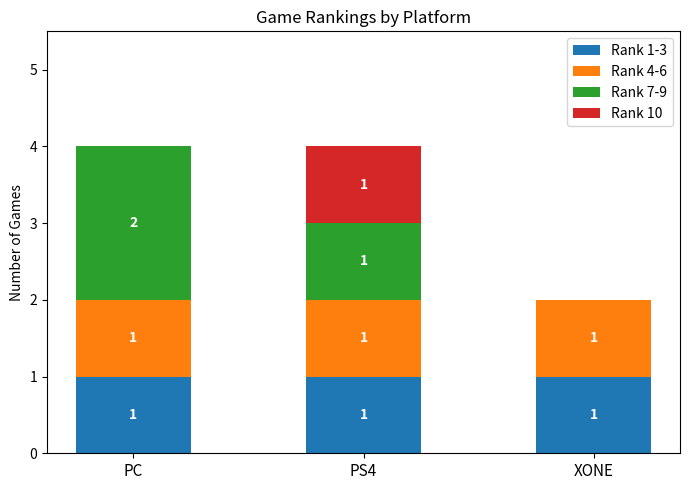

Is it true that Rank 1-3 equals 1 at XONE?

True